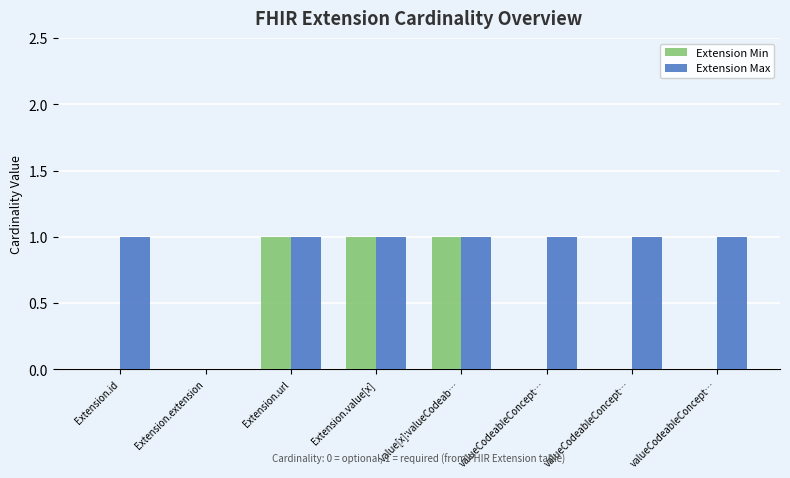

How many groups of bars are there?

8